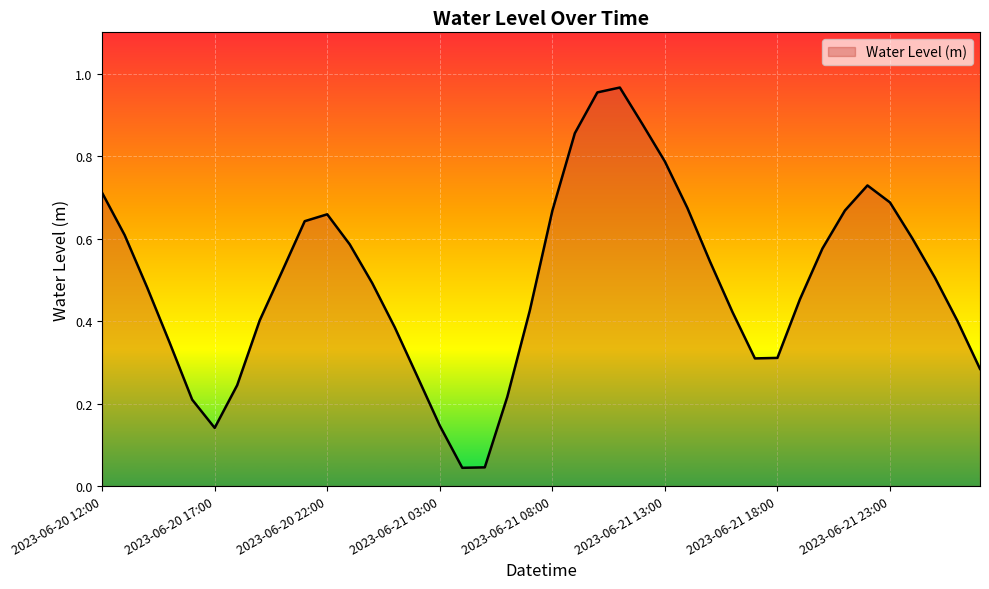

Does the chart have visible grid lines?

Yes